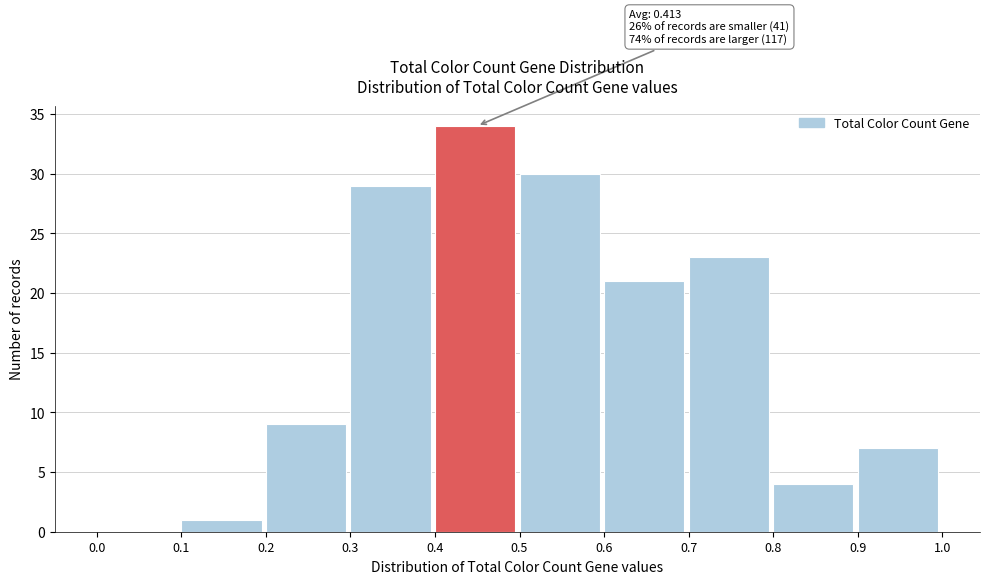

Which range on the x-axis has the tallest bar?

0.4 to 0.5